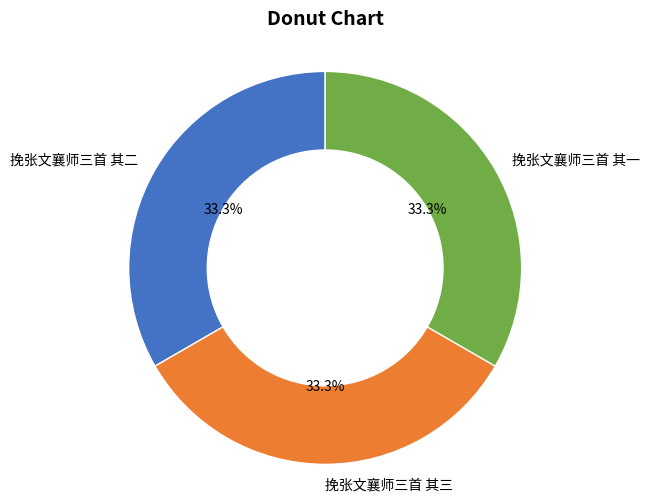

What portion of the pie excludes 挽张文襄师三首 其三?

66.7%